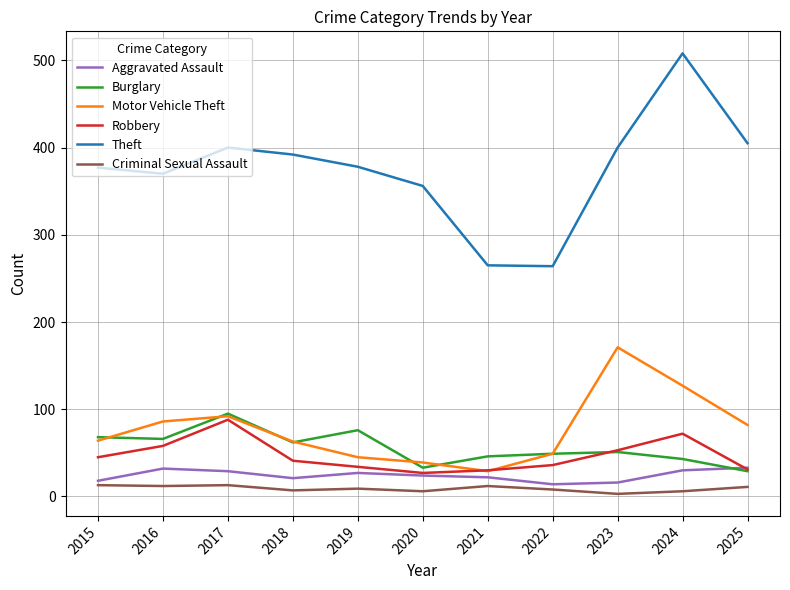

What is the maximum value shown in the chart?

508